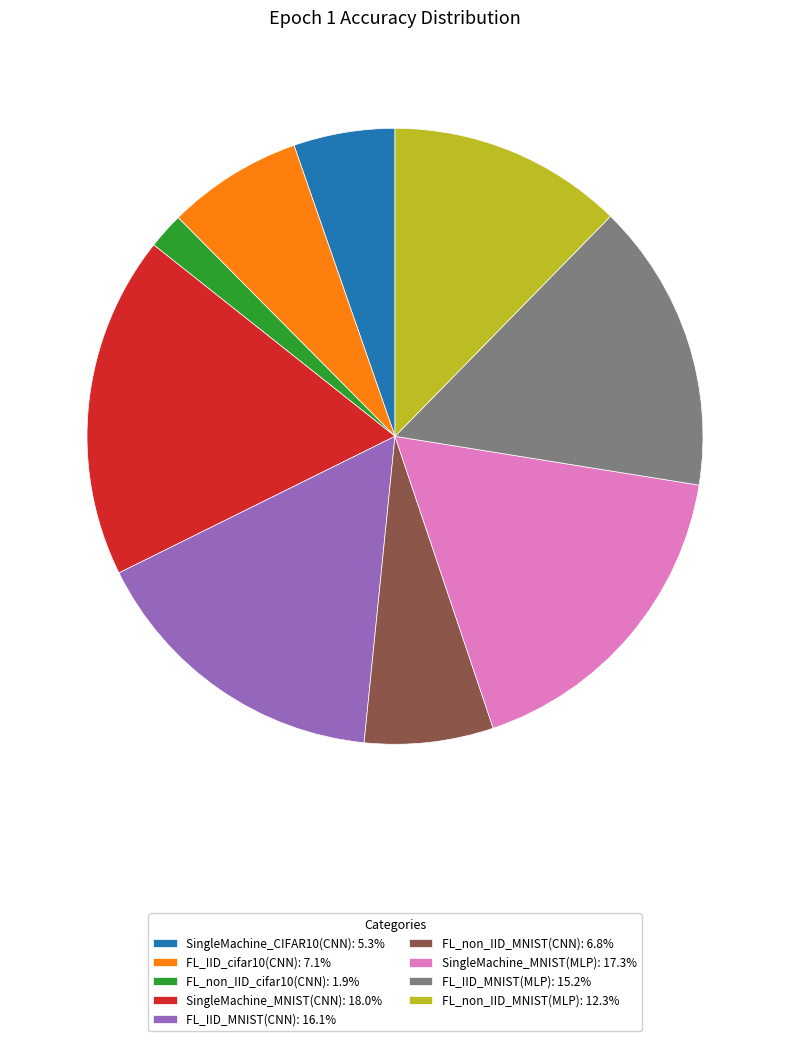

What is the largest slice in the pie chart?

SingleMachine_MNIST(CNN)